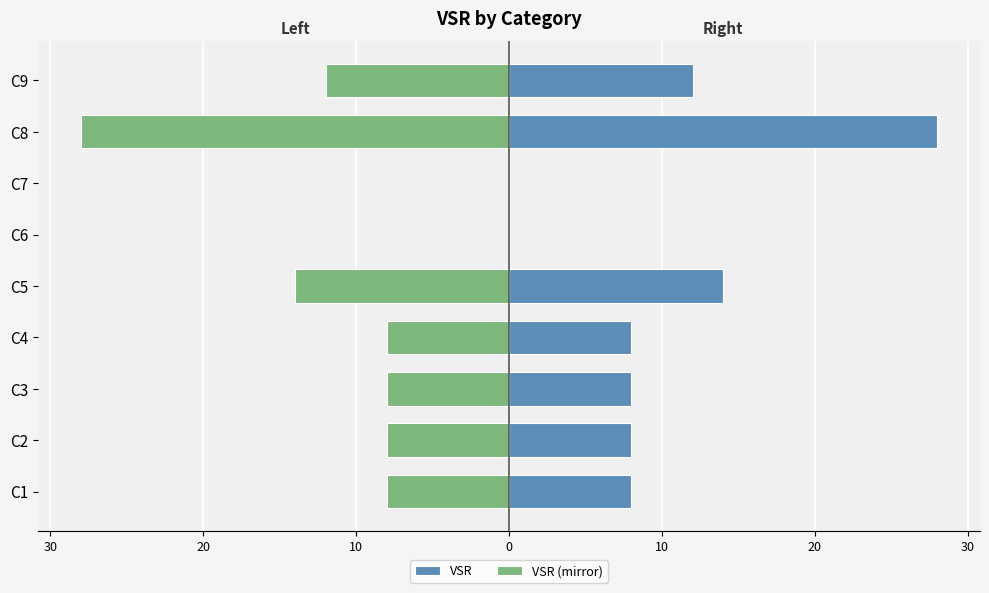

The VSR (mirror) series shows -38 at C8. True or false?

False